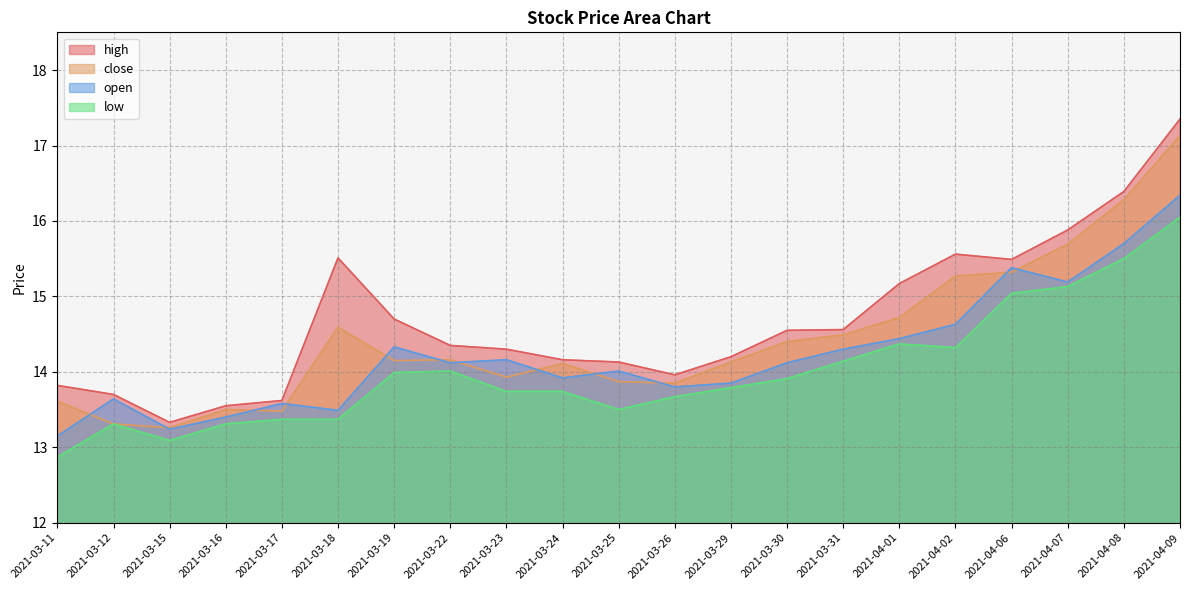

Does the chart have visible grid lines?

Yes